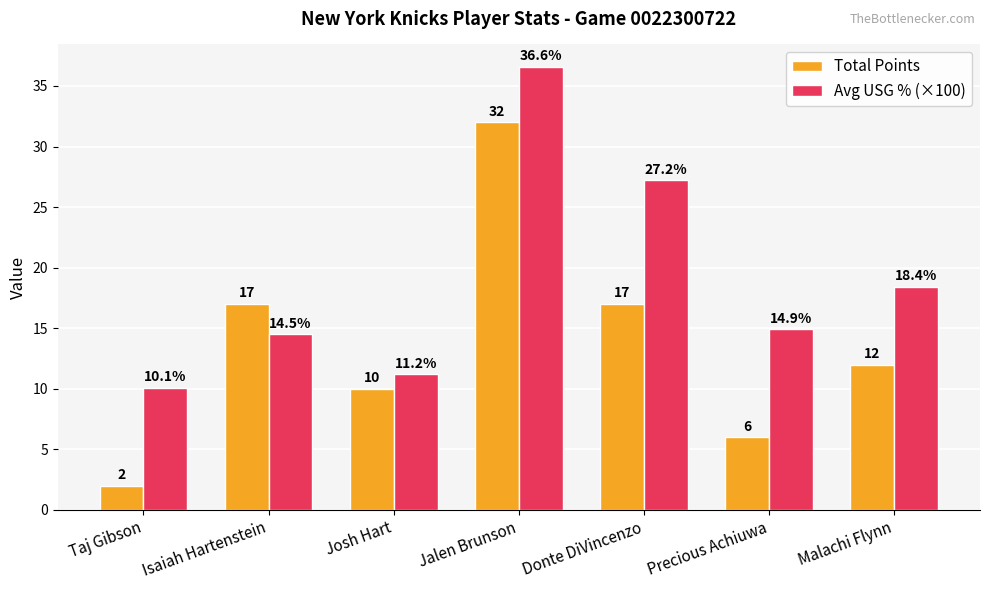

How many bars are there in each group?

2